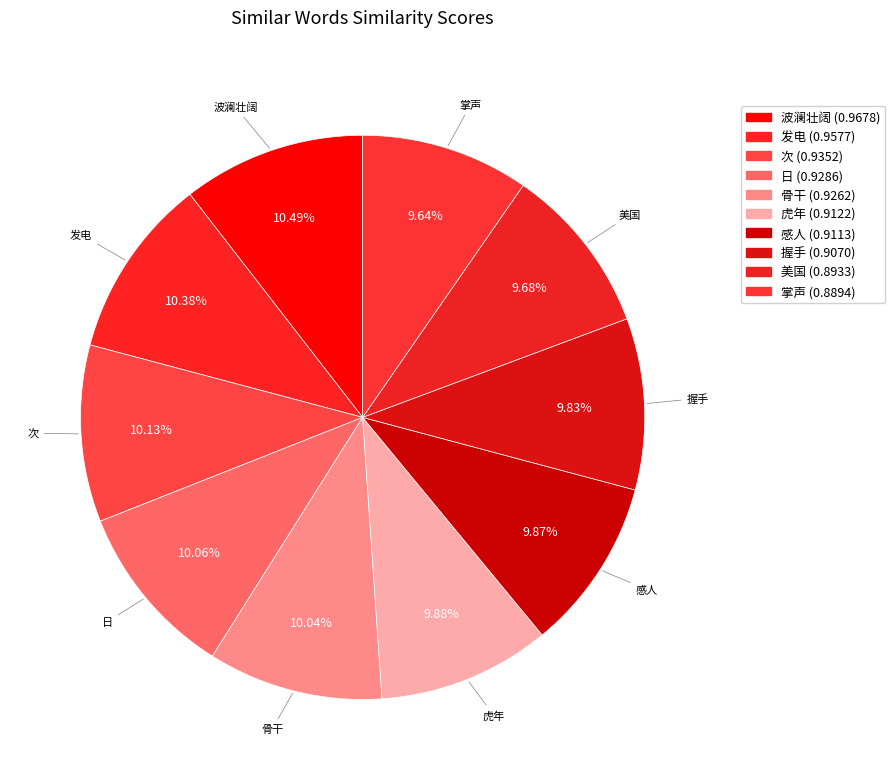

What is the largest slice in the pie chart?

波澜壮阔